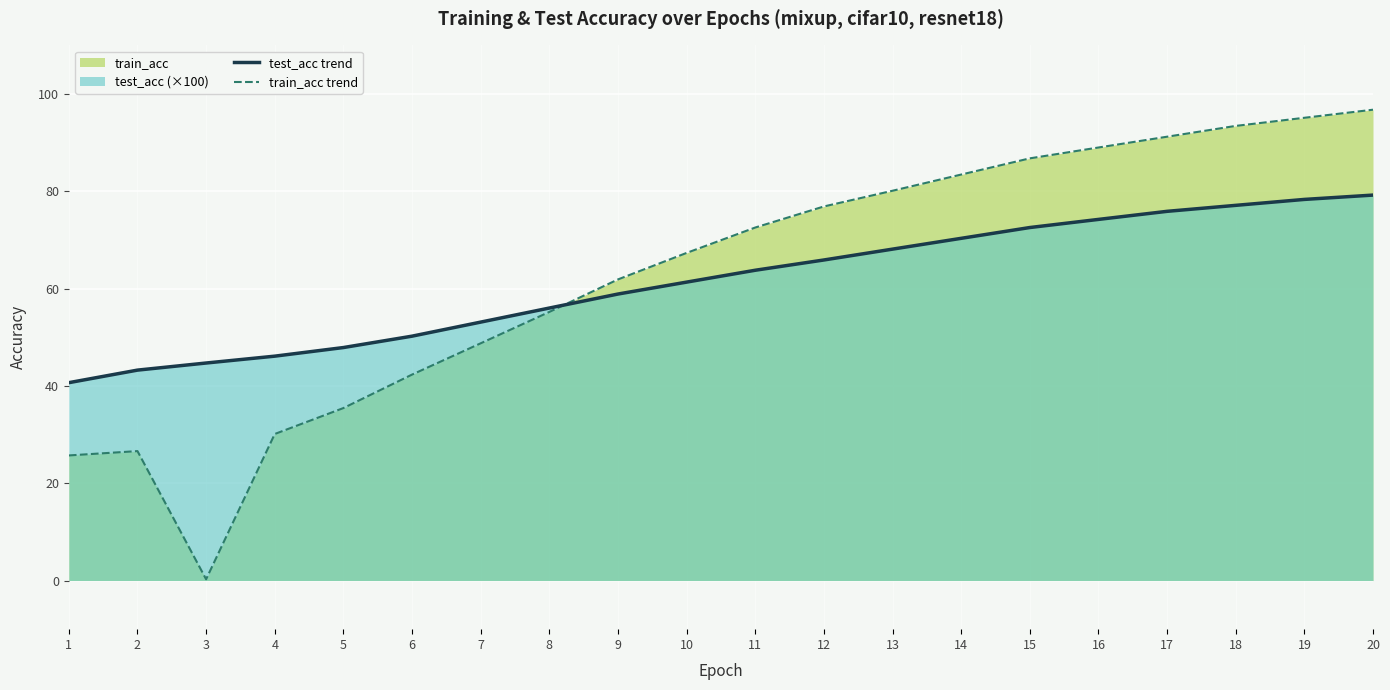

Where does the train_acc trend series first go above 72?

11